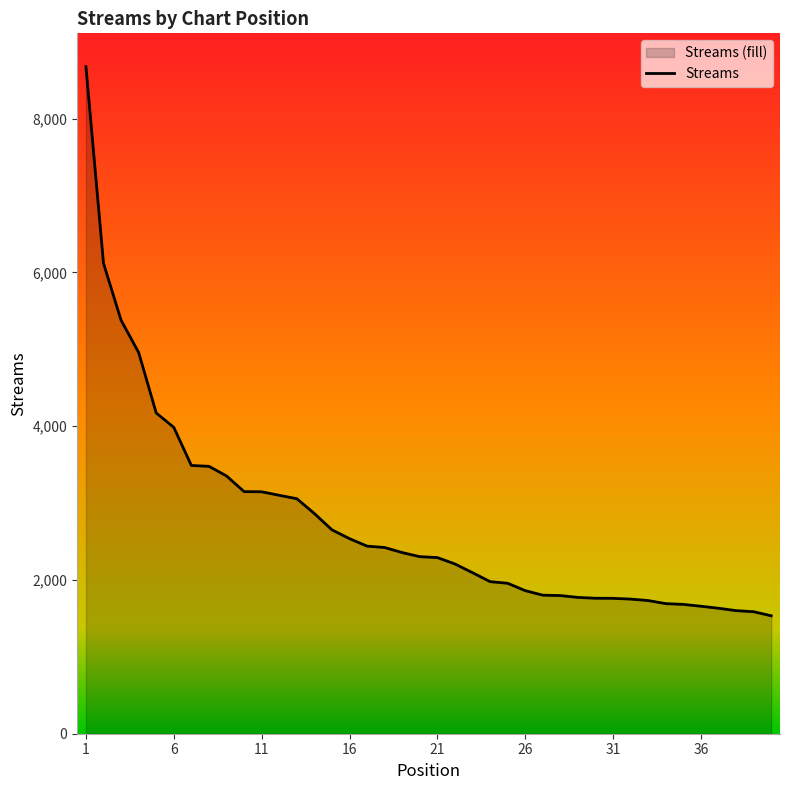

What is the average value?

2745